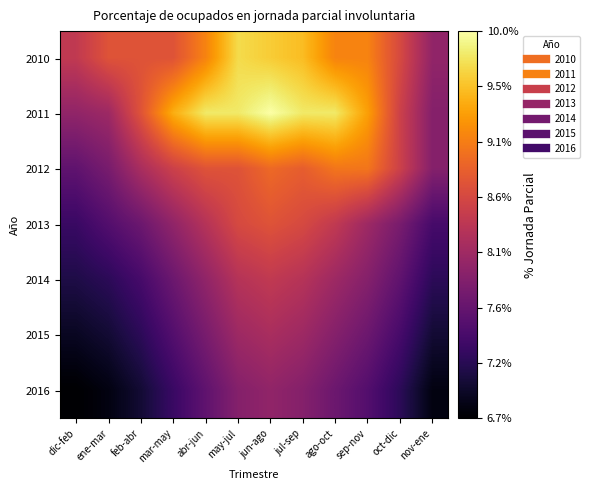

At which category does the chart reach its peak across all series?

jun-ago